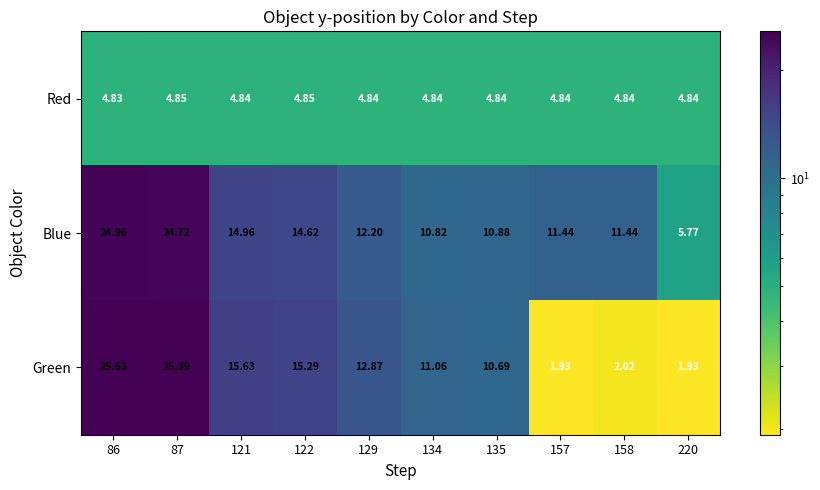

Which label corresponds to the largest value in the chart?

86